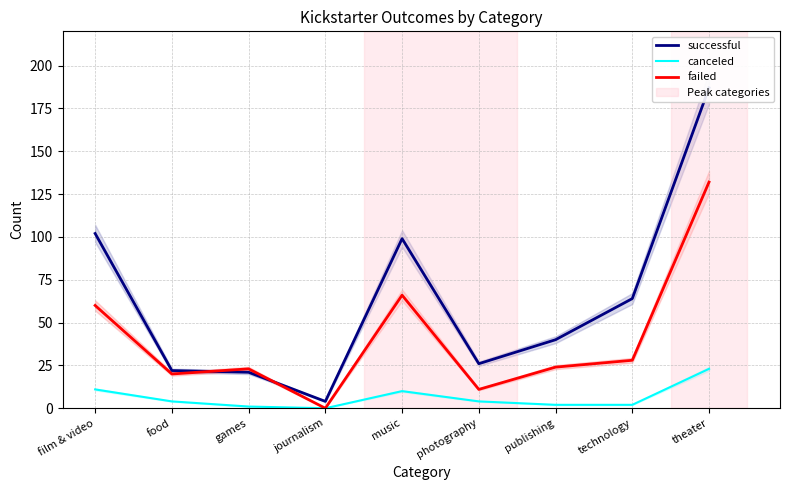

Read the successful value at photography, to the nearest 5.

25